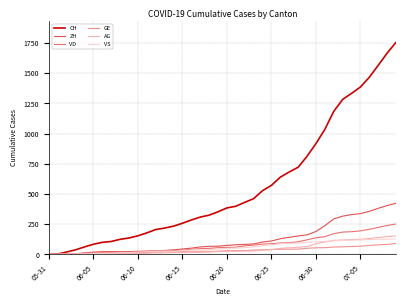

What is the difference between the maximum and minimum values in the AG series?

153